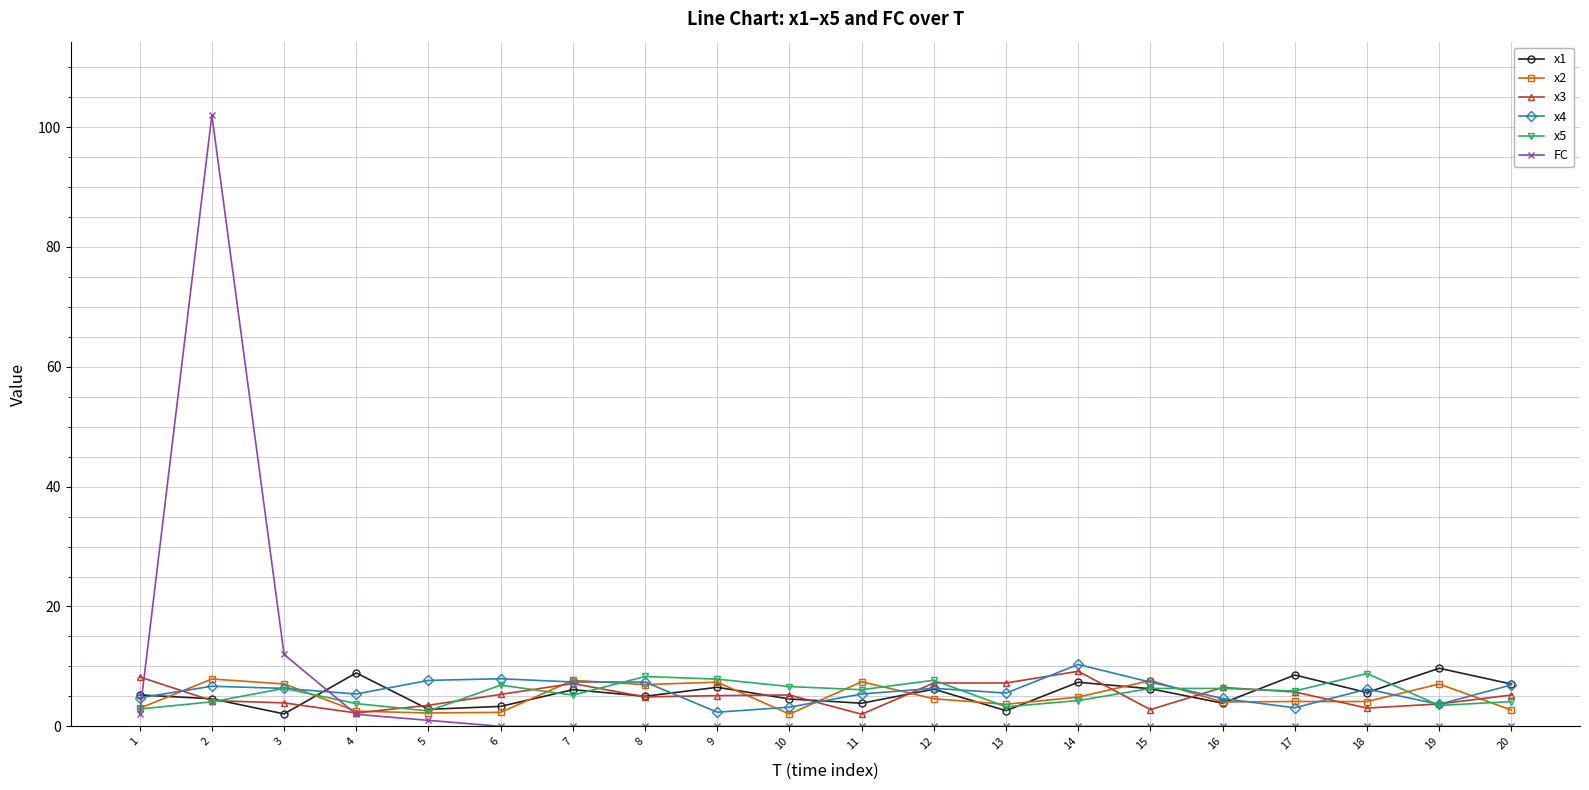

Is the value of FC at 11 greater than the value of x3 at 17?

No